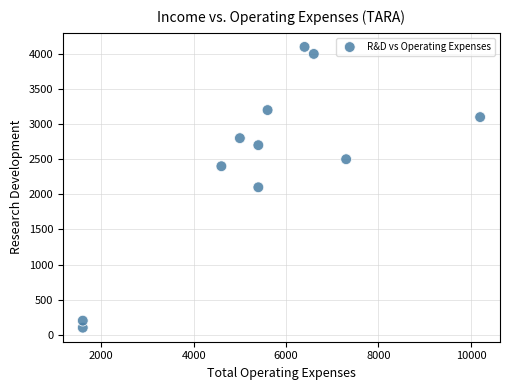

What is the range of Y values (max minus min)?

4000